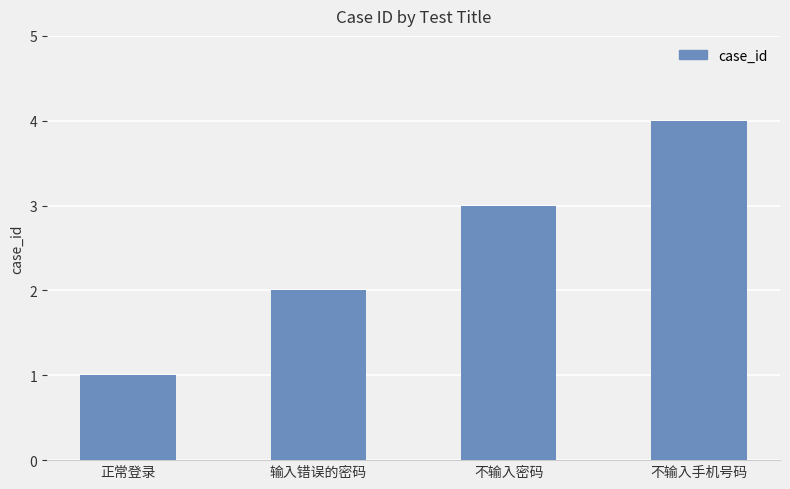

How many bars are there in total?

4